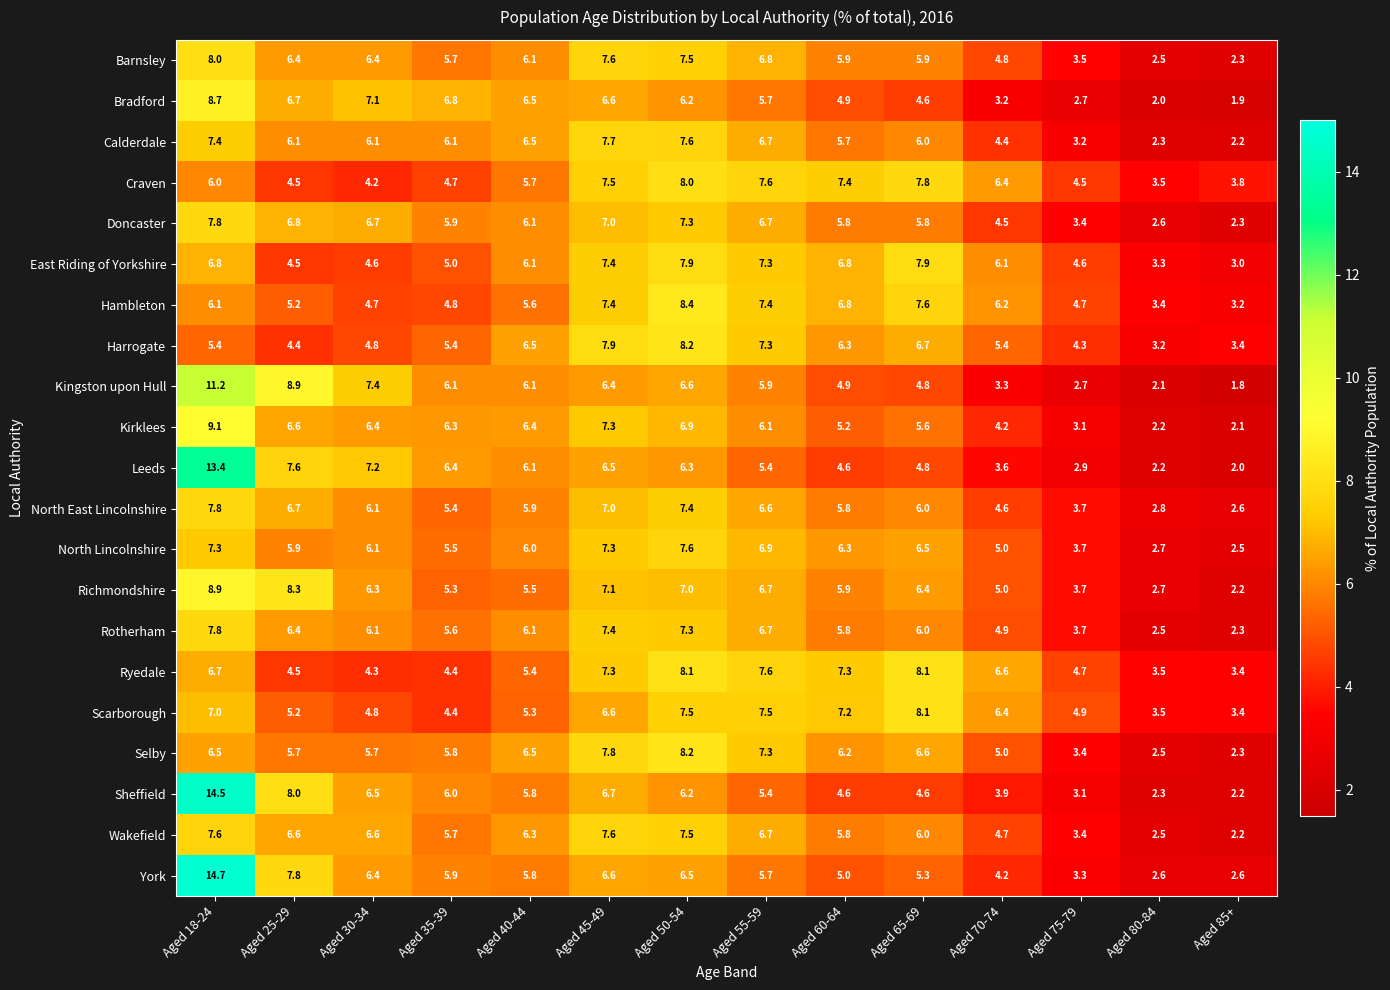

What is the maximum value shown in the chart?

14.7